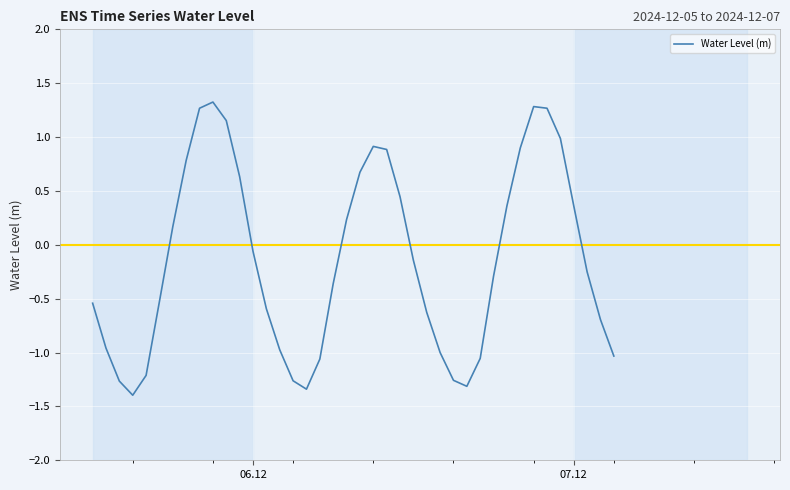

What is the difference between the second highest and minimum values?

2.7